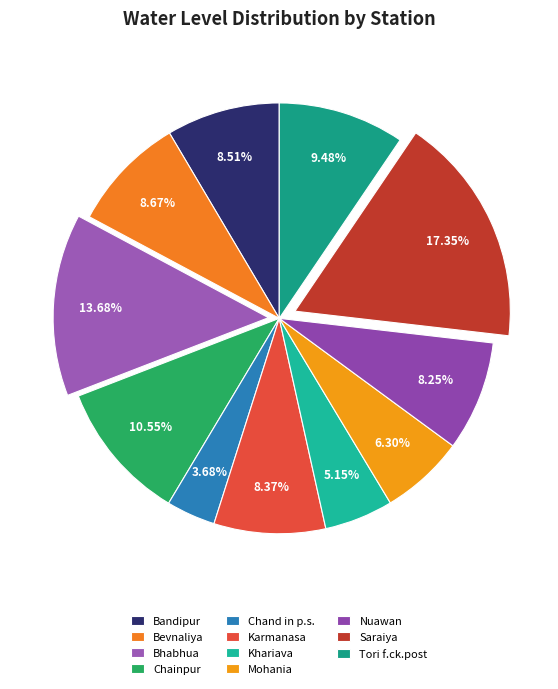

Combined, do Khariava and Chainpur account for over 50%?

No